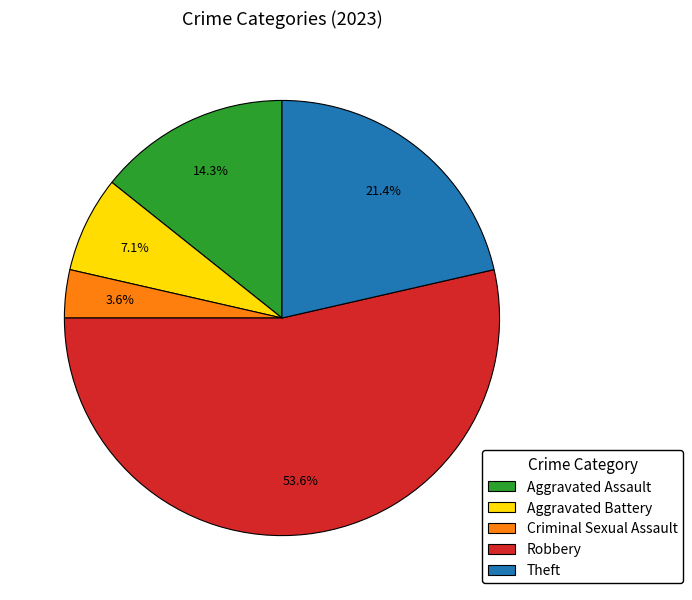

What is the majority slice?

Robbery